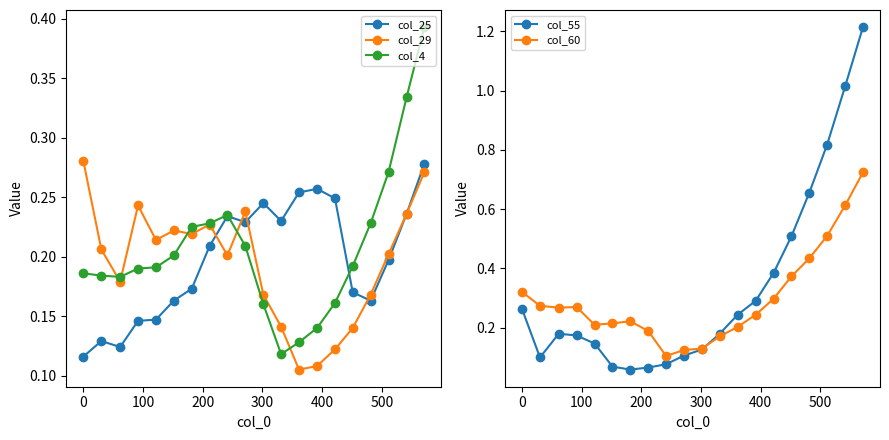

How many col_29 values are between 0 and 1?

20